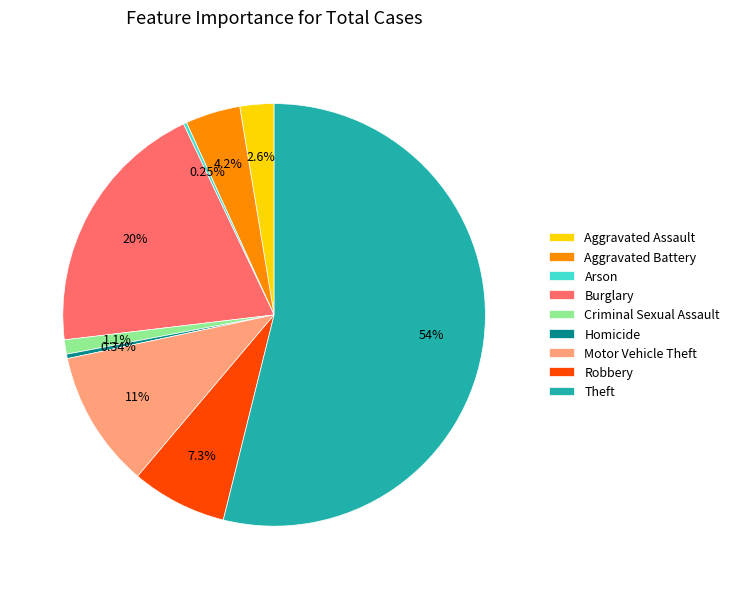

Do Motor Vehicle Theft and Aggravated Battery together represent more than half of the pie?

No